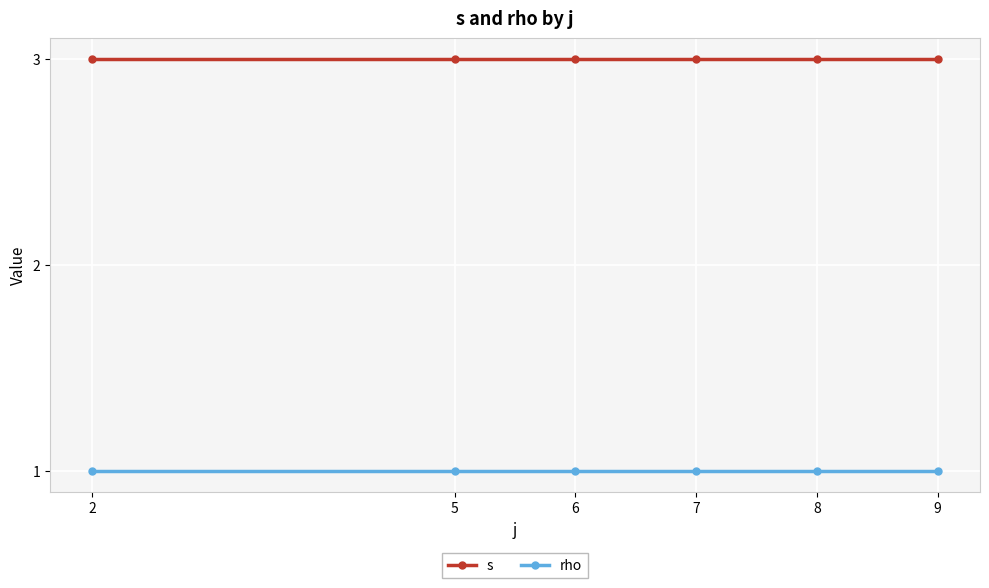

What is the approximate value of rho at 2?

1